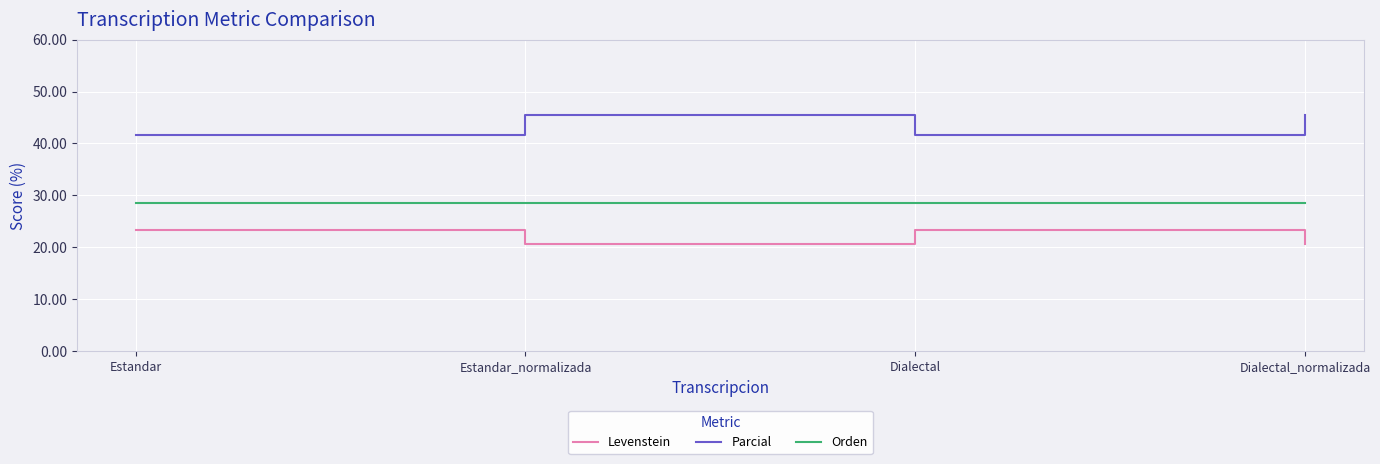

What is the difference between the highest and lowest values at Dialectal?

18.3